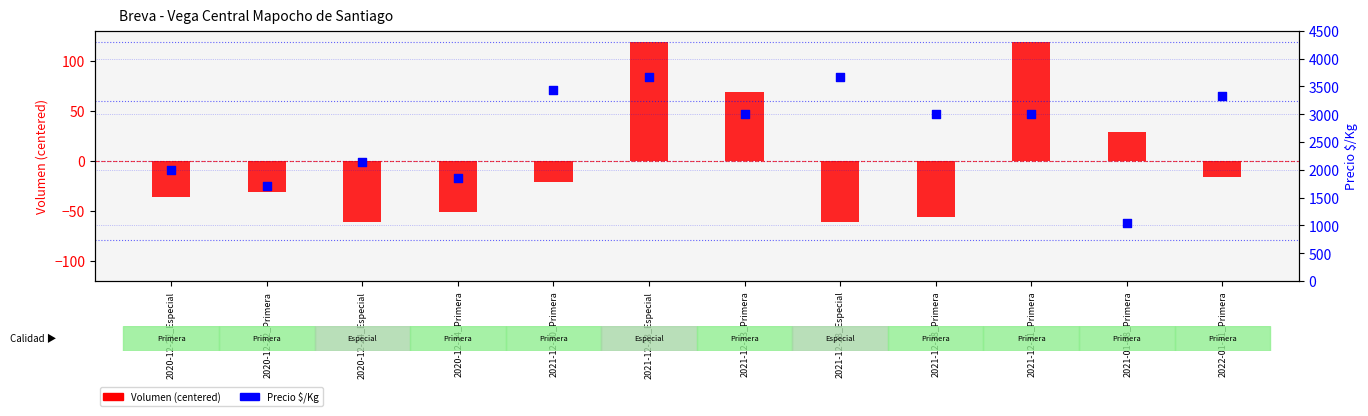

Which series has the largest total across all categories?

Precio $/Kg